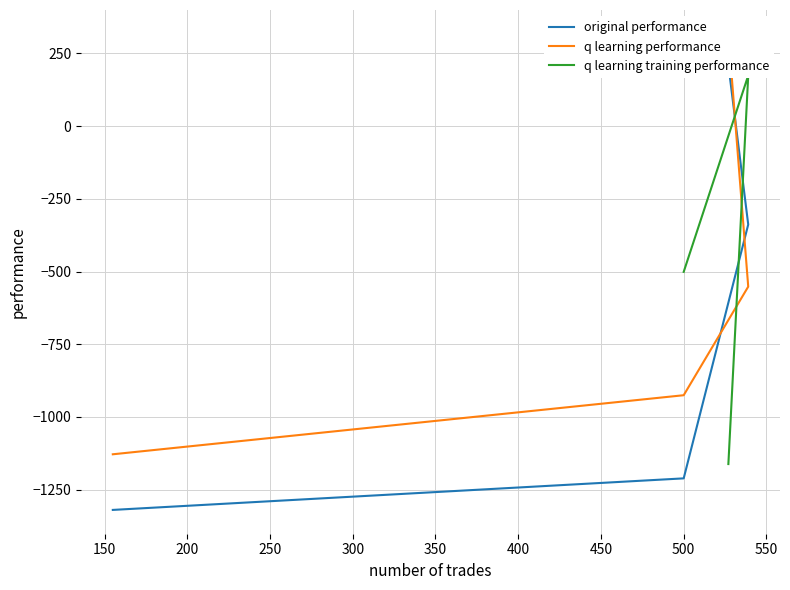

What is the sum of the q learning performance values at 539 and 155?

-1680.5